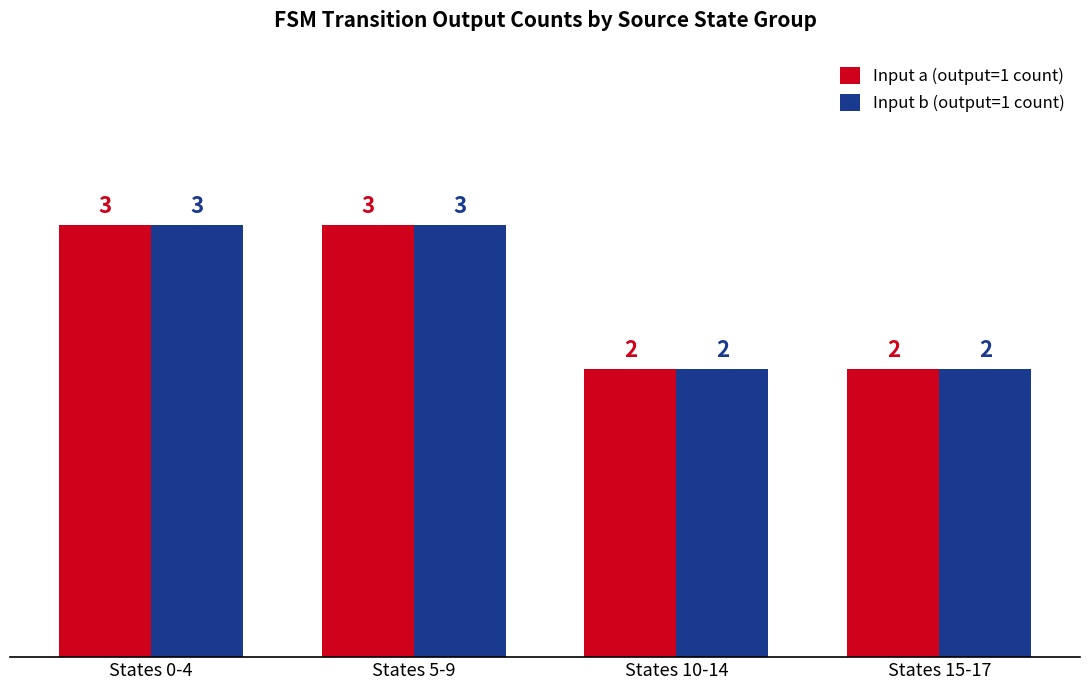

What is the highest value of the Input a (output=1 count) series?

3